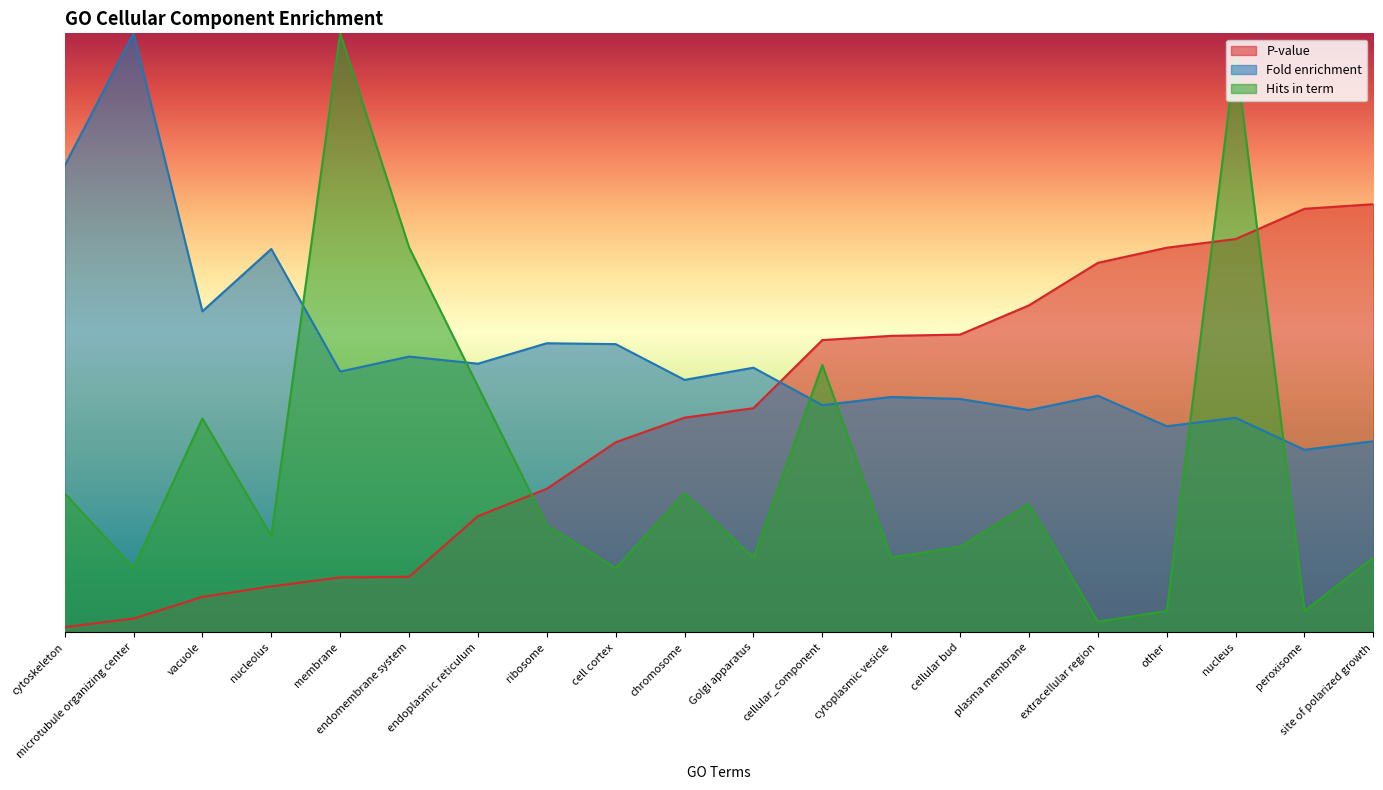

True or false: P-value has more than 0 interior local peaks.

False